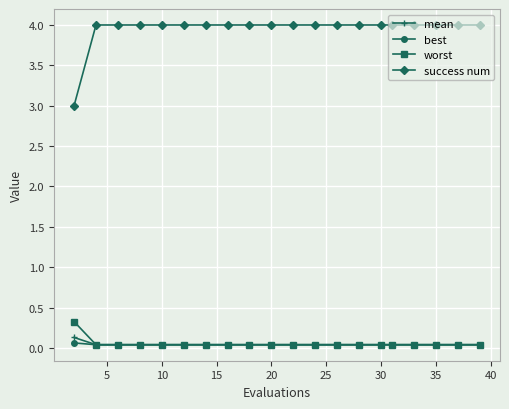

Which series has the largest total across all categories?

success num